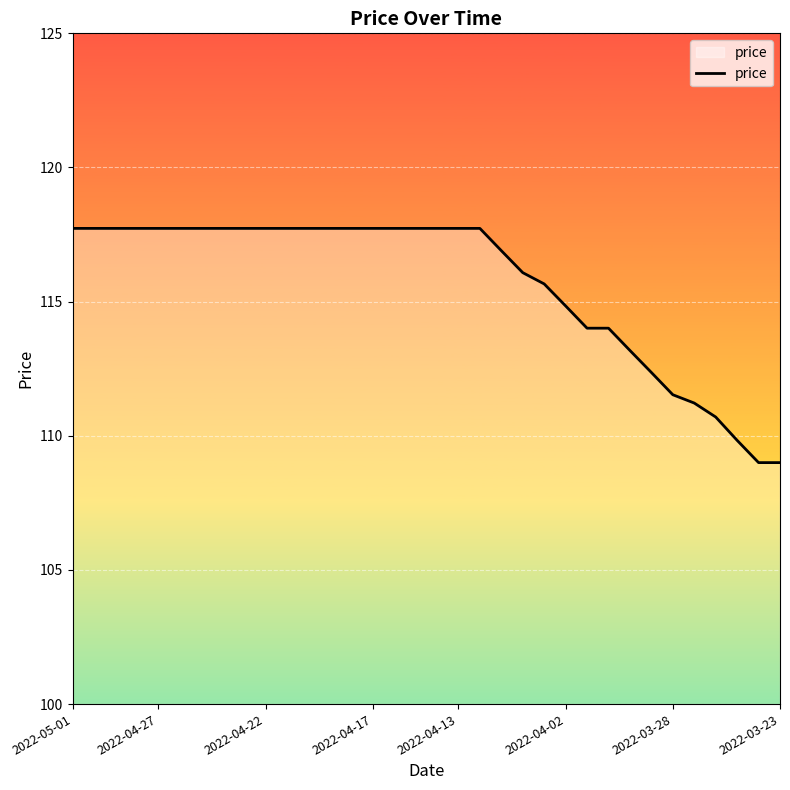

What is the maximum value shown in the chart?

117.7